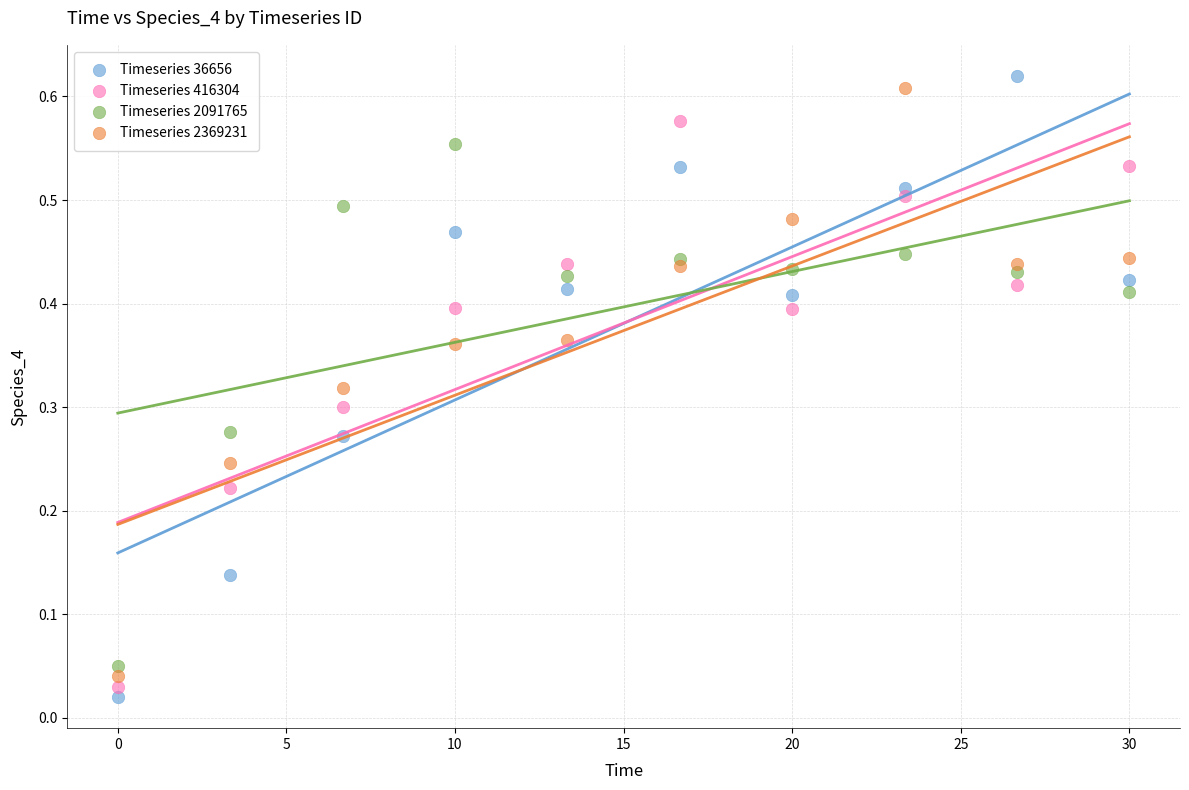

Which series has the widest spread of Y values?

Timeseries 36656